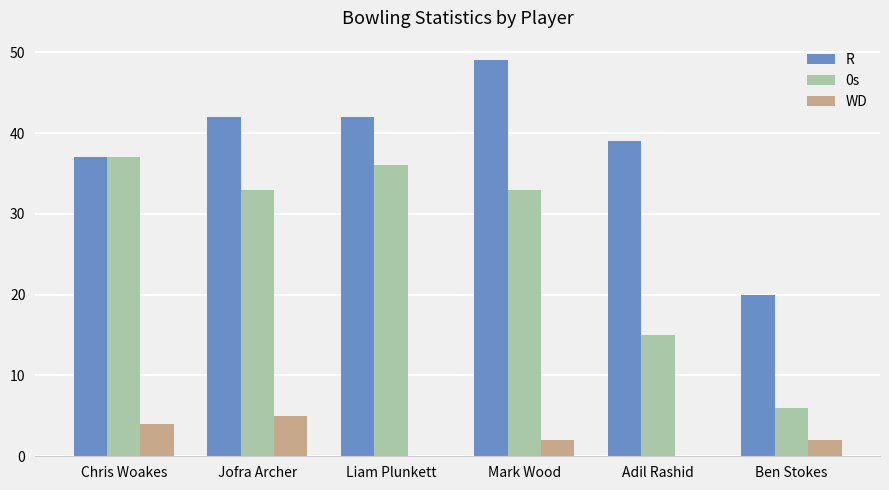

Are the bars grouped side by side (vs. stacked)?

Yes